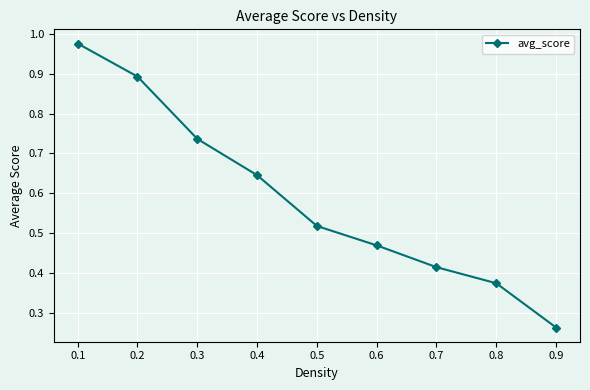

What is the sum of all values?

5.3